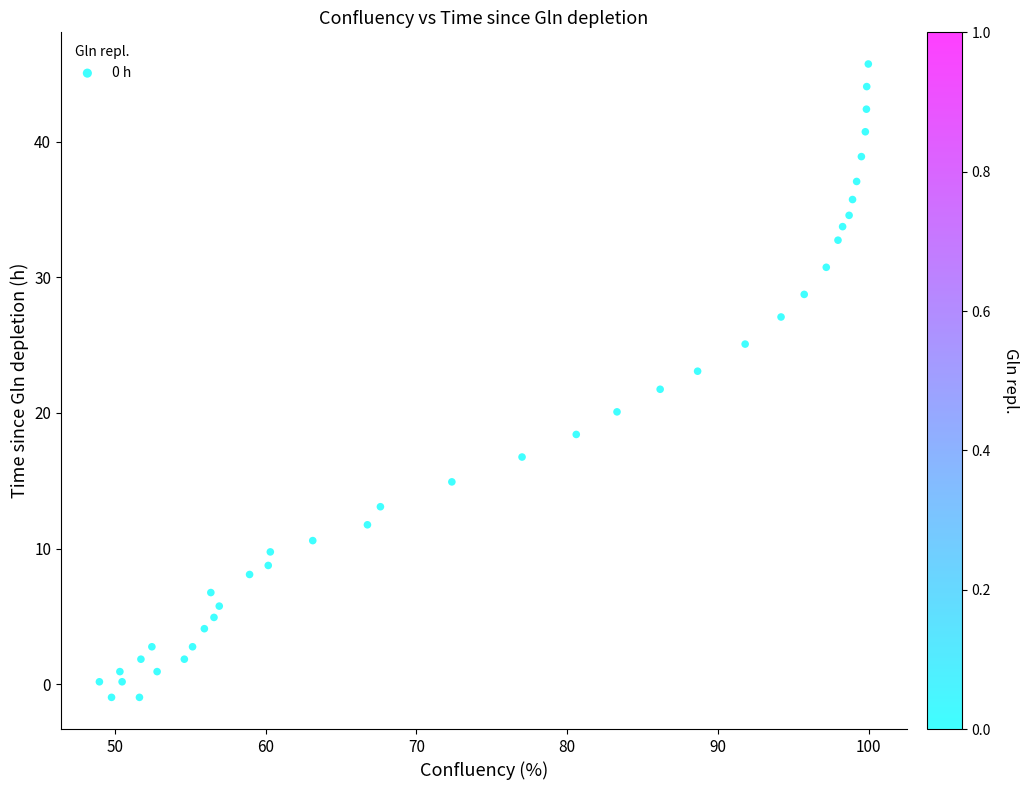

What is the range of X values (max minus min)?

51.0